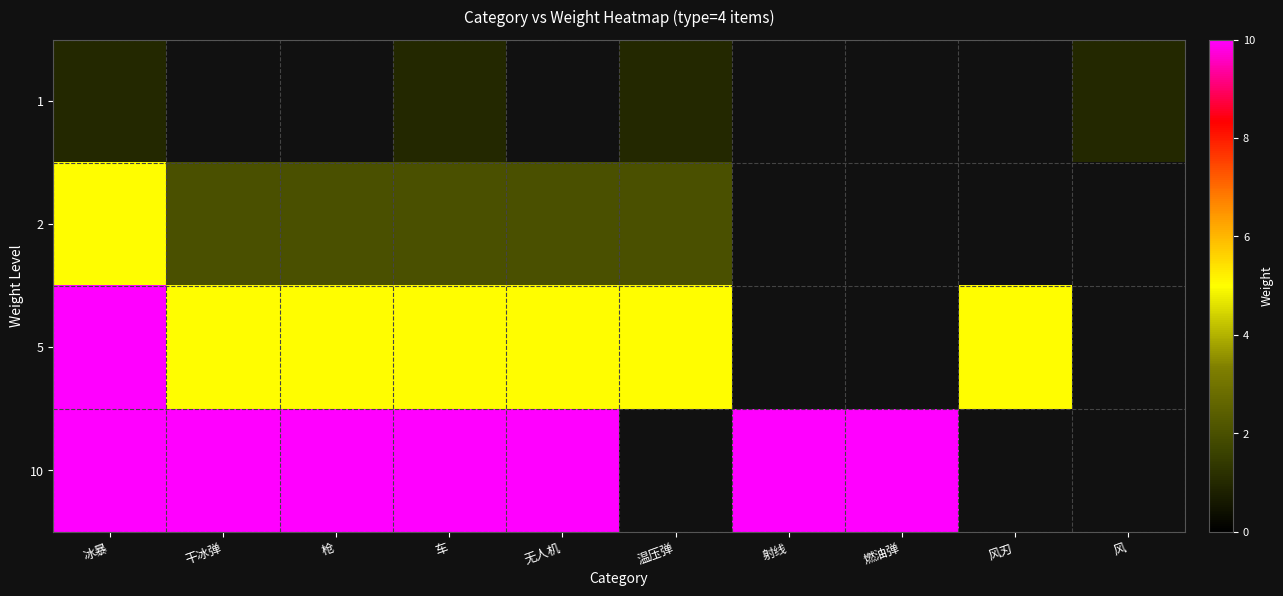

At which category is the sum across all series the highest?

冰暴